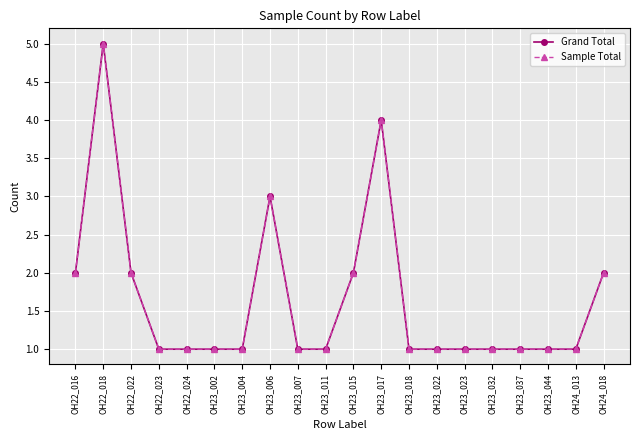

Is this an area chart (filled region under the line)?

No